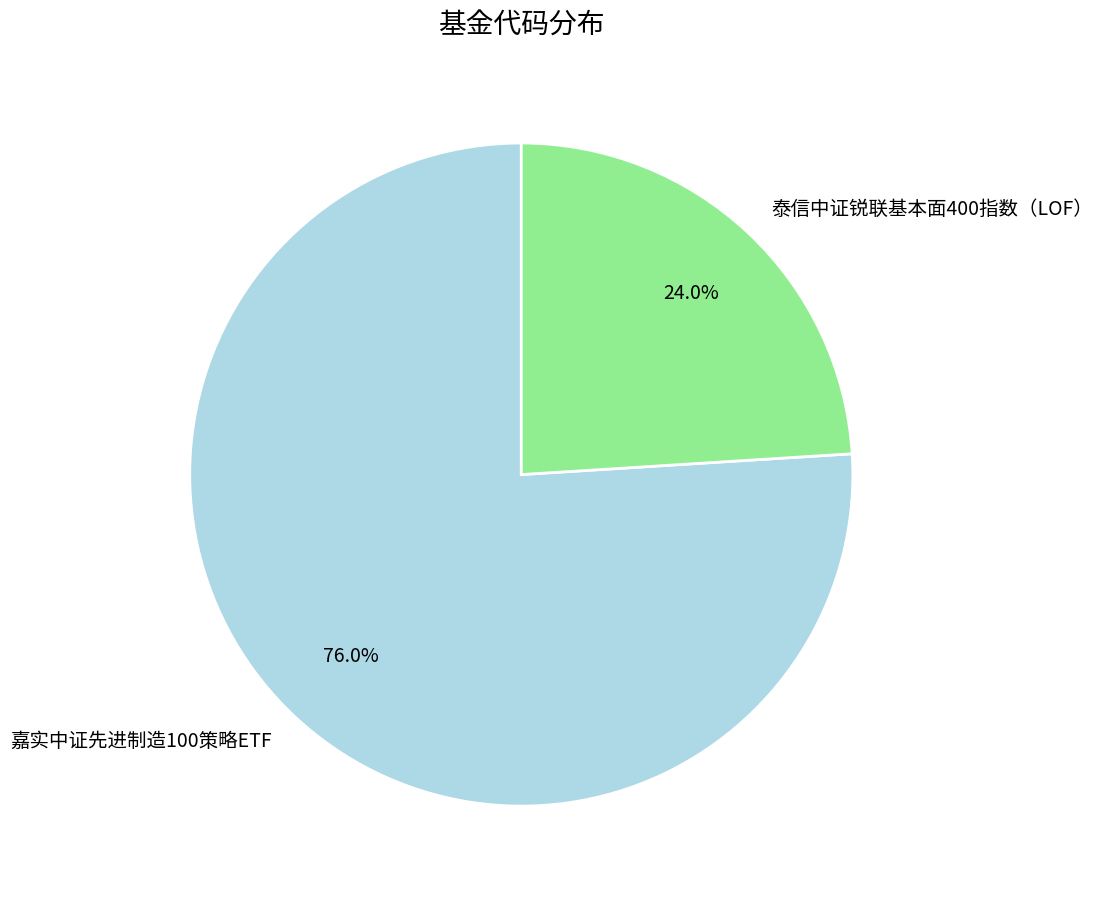

Approximately how many times larger is the value at 泰信中证锐联基本面400指数（LOF） compared to 嘉实中证先进制造100策略ETF?

0.3